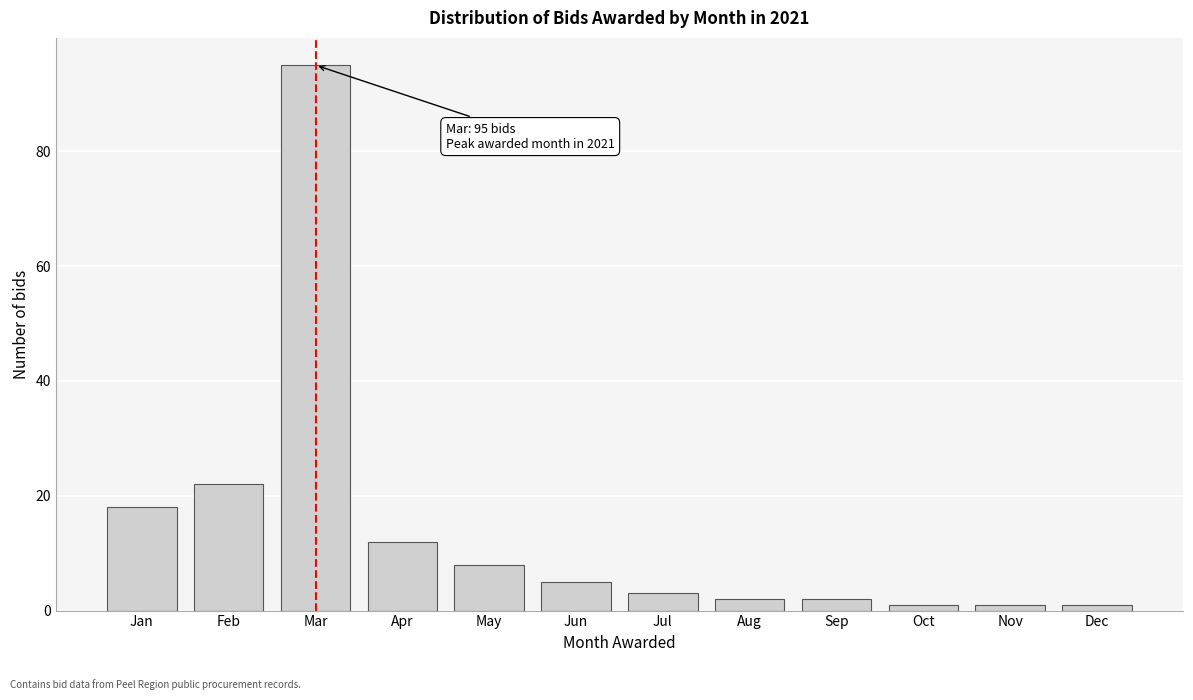

Reading left to right, list all the values displayed in this chart.

Jan=18	Feb=22	Mar=95	Apr=12	May=8	Jun=5	Jul=3	Aug=2	Sep=2	Oct=1	Nov=1	Dec=1